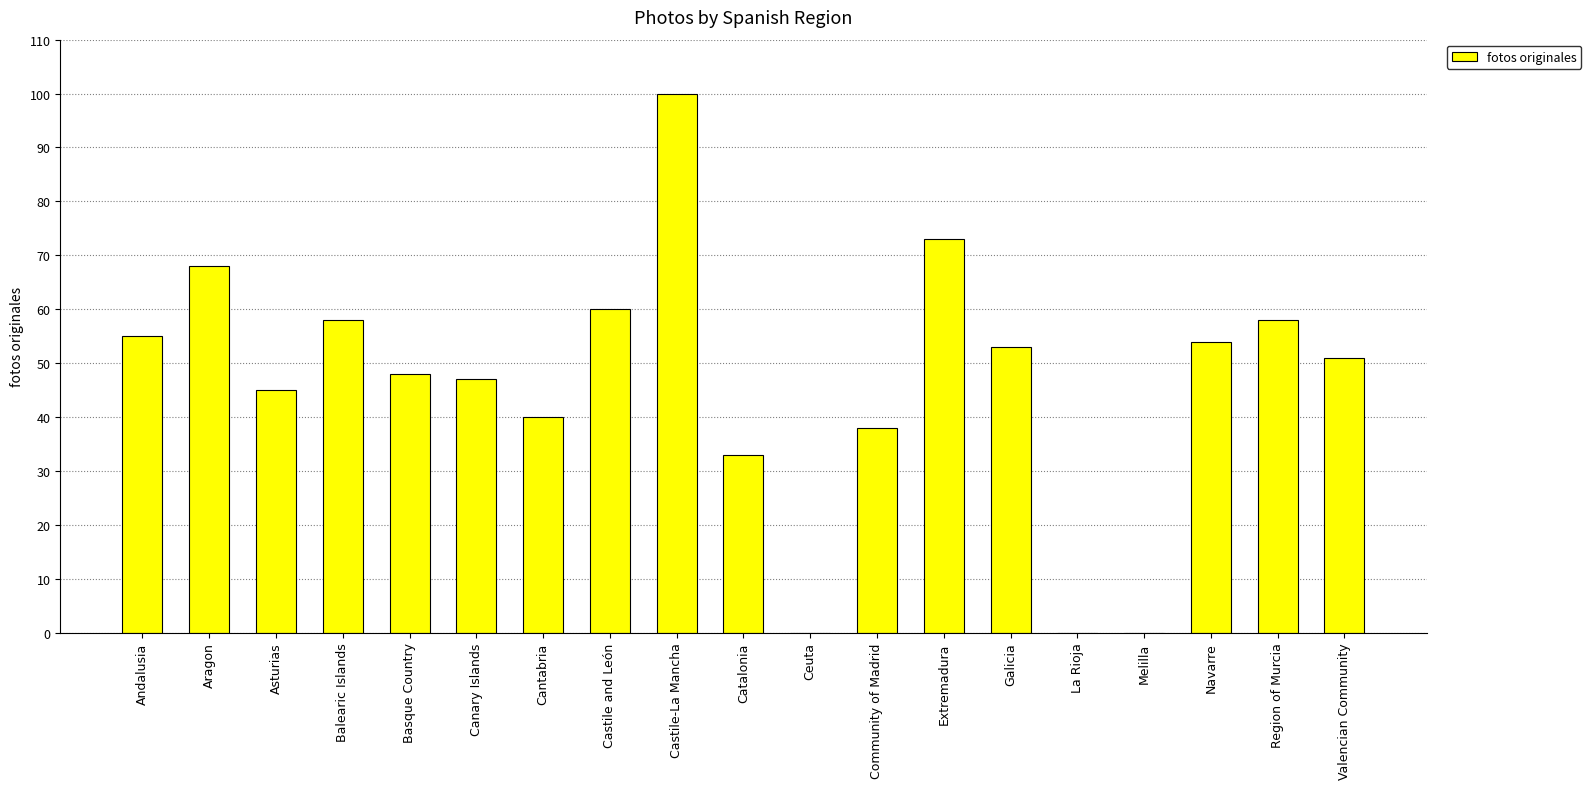

What is the sum of all values?

881